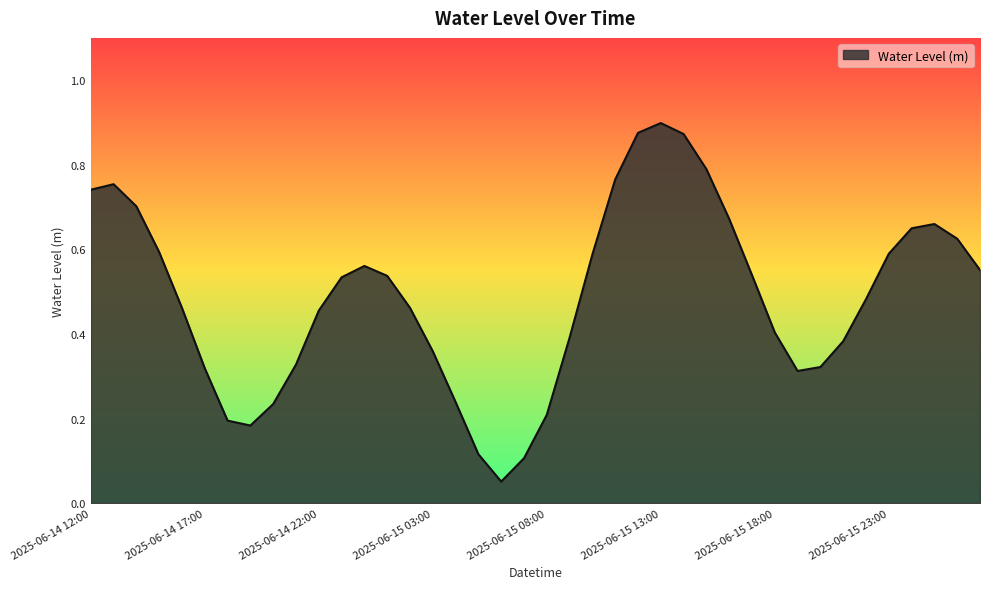

Rank the categories by value from lowest to highest.

2025-06-15 06:00, 2025-06-15 07:00, 2025-06-15 05:00, 2025-06-14 19:00, 2025-06-14 18:00, 2025-06-15 08:00, 2025-06-14 20:00, 2025-06-15 04:00, 2025-06-15 19:00, 2025-06-14 17:00, 2025-06-15 20:00, 2025-06-14 21:00, 2025-06-15 03:00, 2025-06-15 21:00, 2025-06-15 09:00, 2025-06-15 18:00, 2025-06-14 22:00, 2025-06-14 16:00, 2025-06-15 02:00, 2025-06-15 22:00, 2025-06-14 23:00, 2025-06-15 01:00, 2025-06-15 17:00, 2025-06-16 03:00, 2025-06-15 00:00, 2025-06-15 10:00, 2025-06-15 23:00, 2025-06-14 15:00, 2025-06-16 02:00, 2025-06-16 00:00, 2025-06-16 01:00, 2025-06-15 16:00, 2025-06-14 14:00, 2025-06-14 12:00, 2025-06-14 13:00, 2025-06-15 11:00, 2025-06-15 15:00, 2025-06-15 14:00, 2025-06-15 12:00, 2025-06-15 13:00